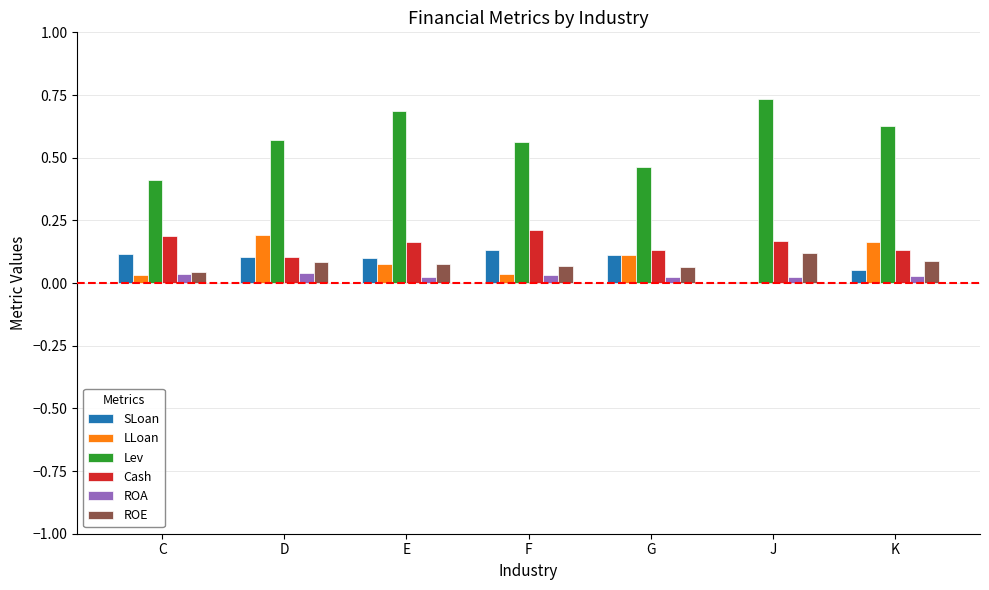

Which series has the largest total across all categories?

Lev